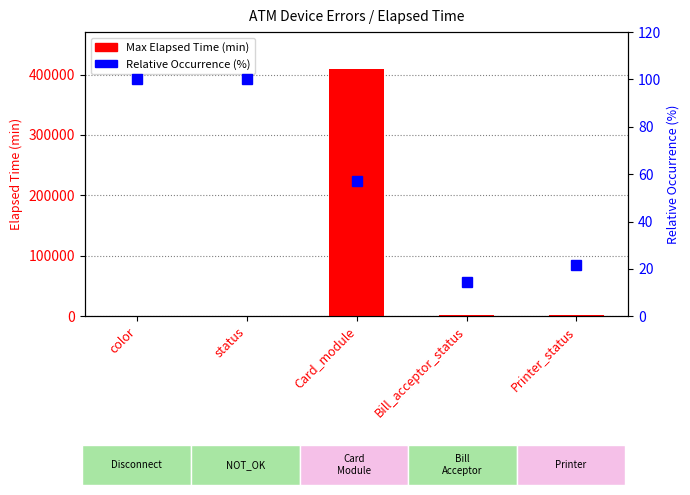

Reading left to right, transcribe all the data shown in this chart.

Max Elapsed Time (min): color=478.0	status=478.0	Card_module=408960.0	Bill_acceptor_status=1694.0	Printer_status=1439.0
Relative Occurrence (%): color=100.0	status=100.0	Card_module=57.1	Bill_acceptor_status=14.3	Printer_status=21.4